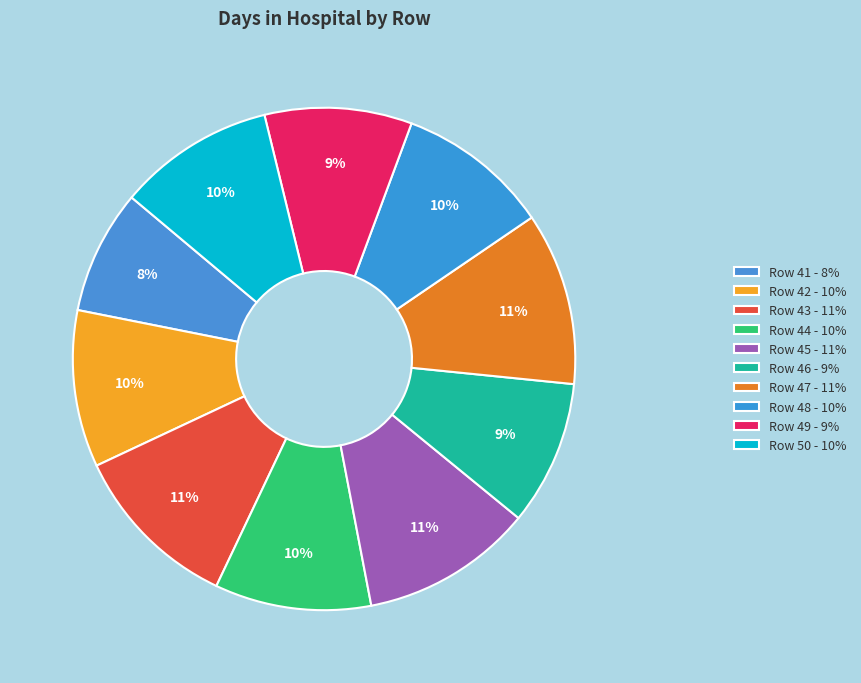

How many segments does this pie chart have?

10